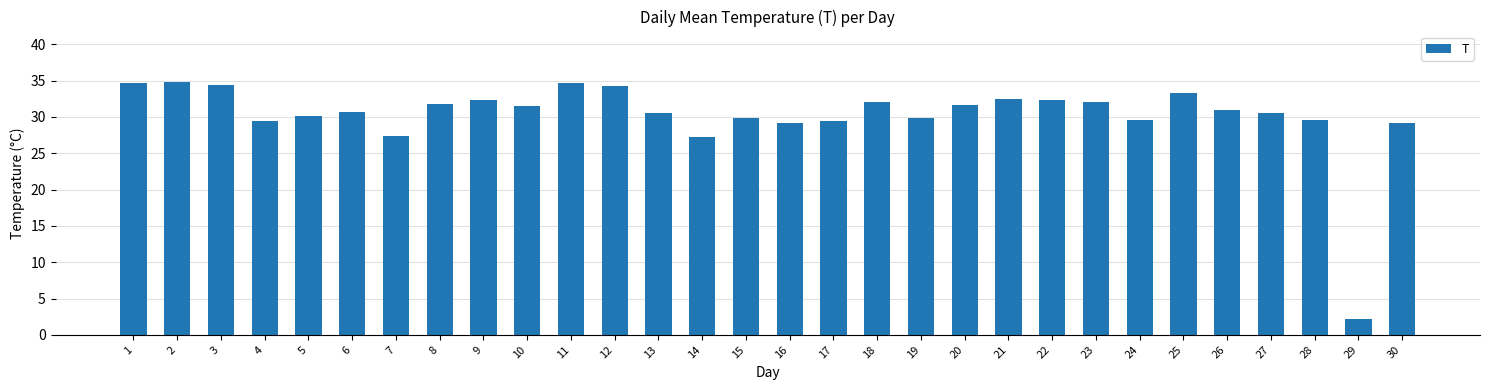

What is the smallest value displayed?

2.2